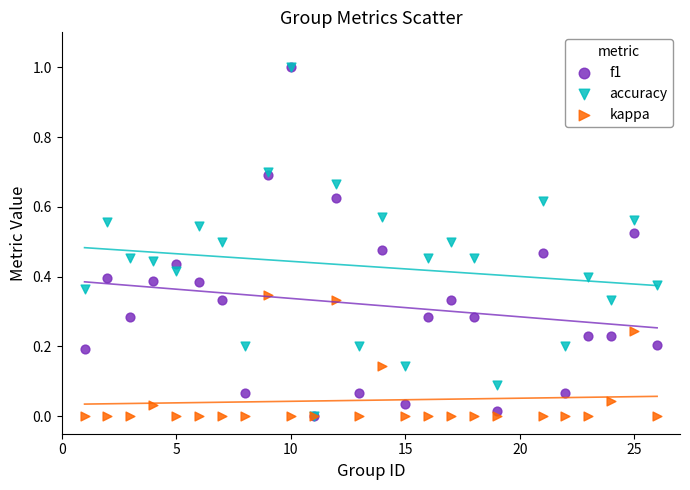

What are all the series names shown in the legend?

f1, accuracy, kappa